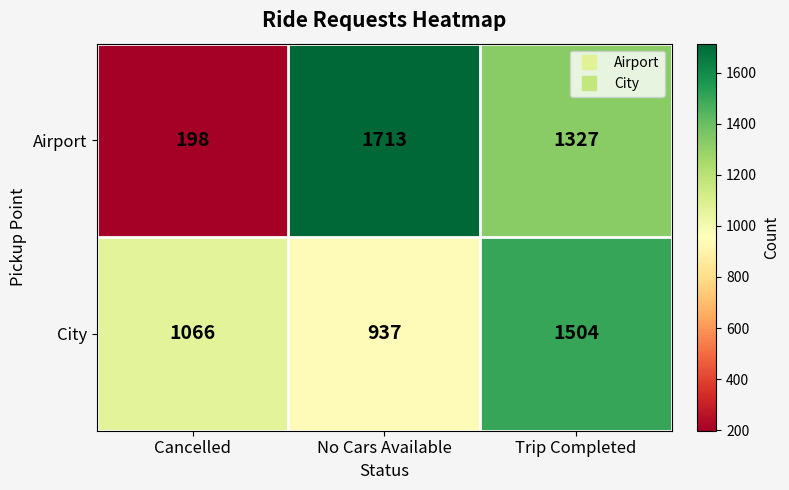

Rank the series by their average value, from highest to lowest.

City, Airport